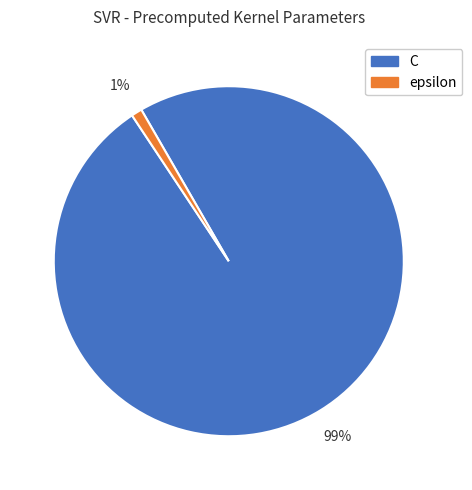

What is the largest slice in the pie chart?

C